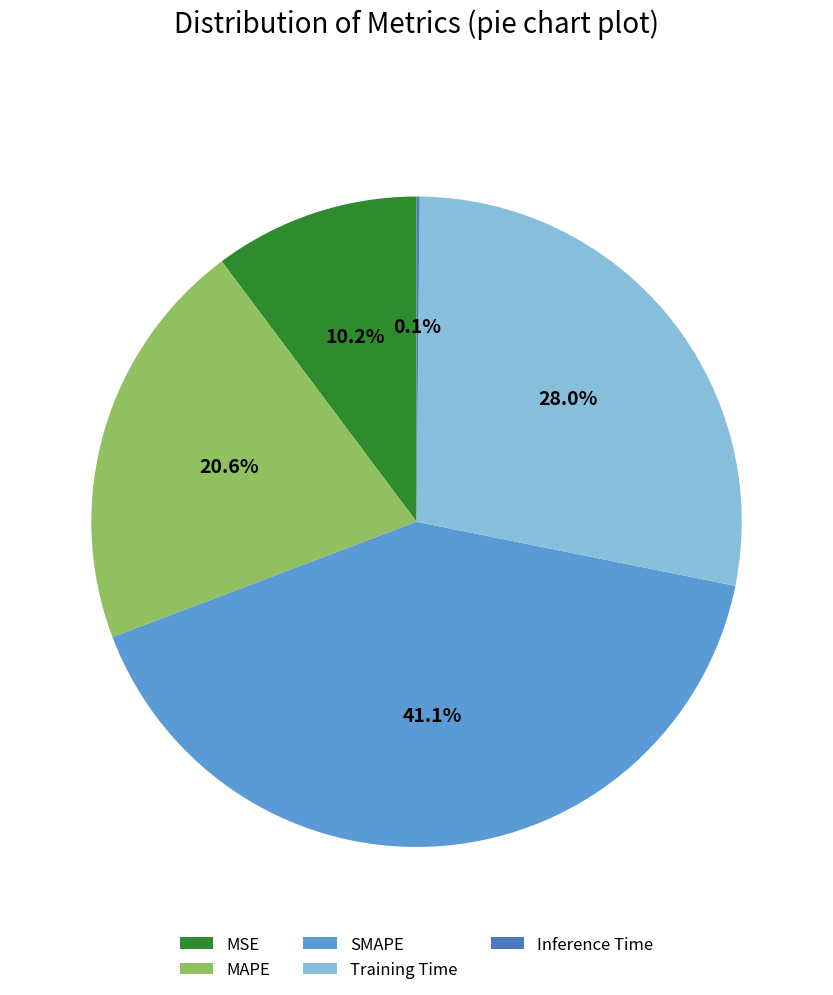

Is MSE the majority of the pie?

No